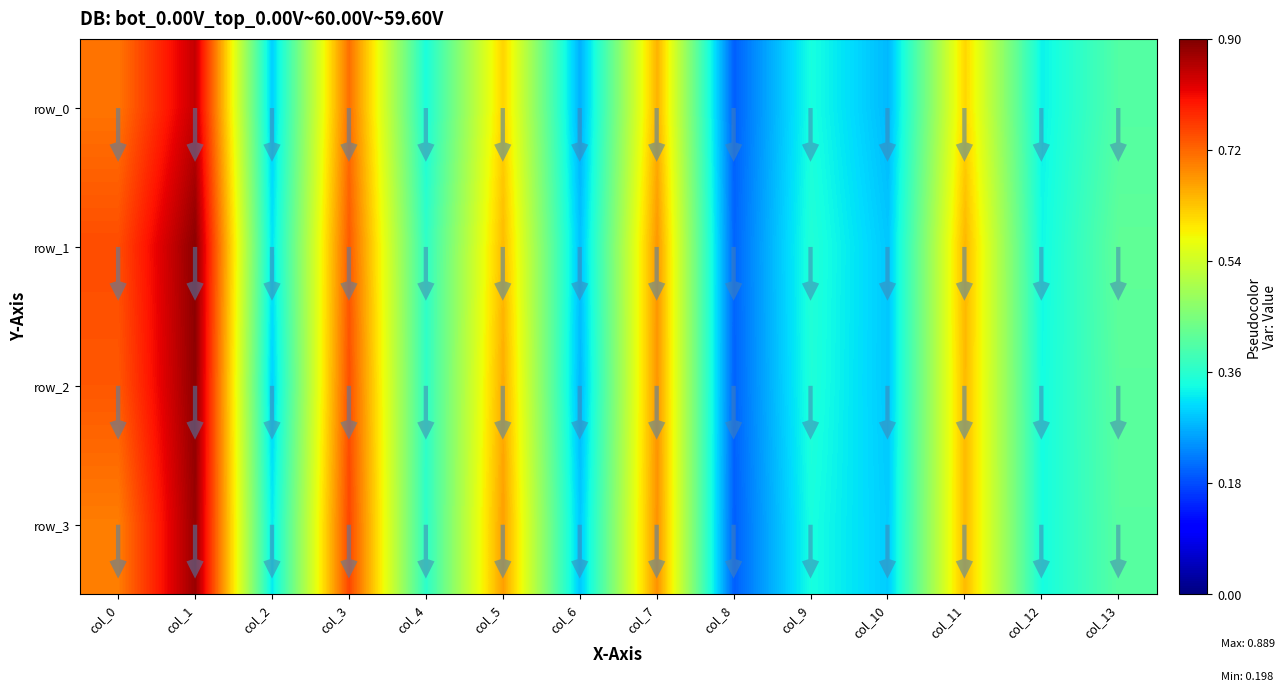

What is the total value across all series at col_4?

1.4